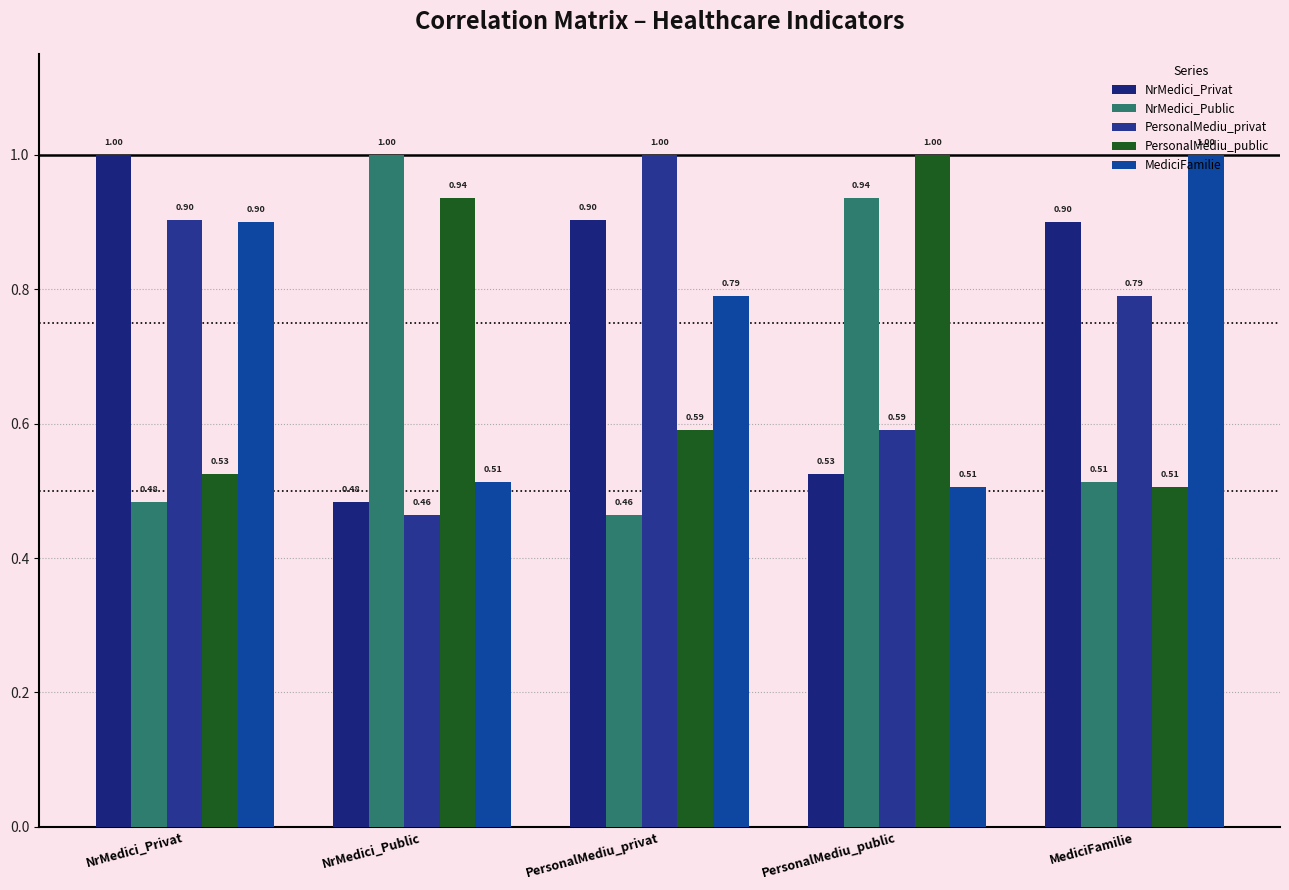

What is the label of the 3rd bar from the left?

PersonalMediu_privat